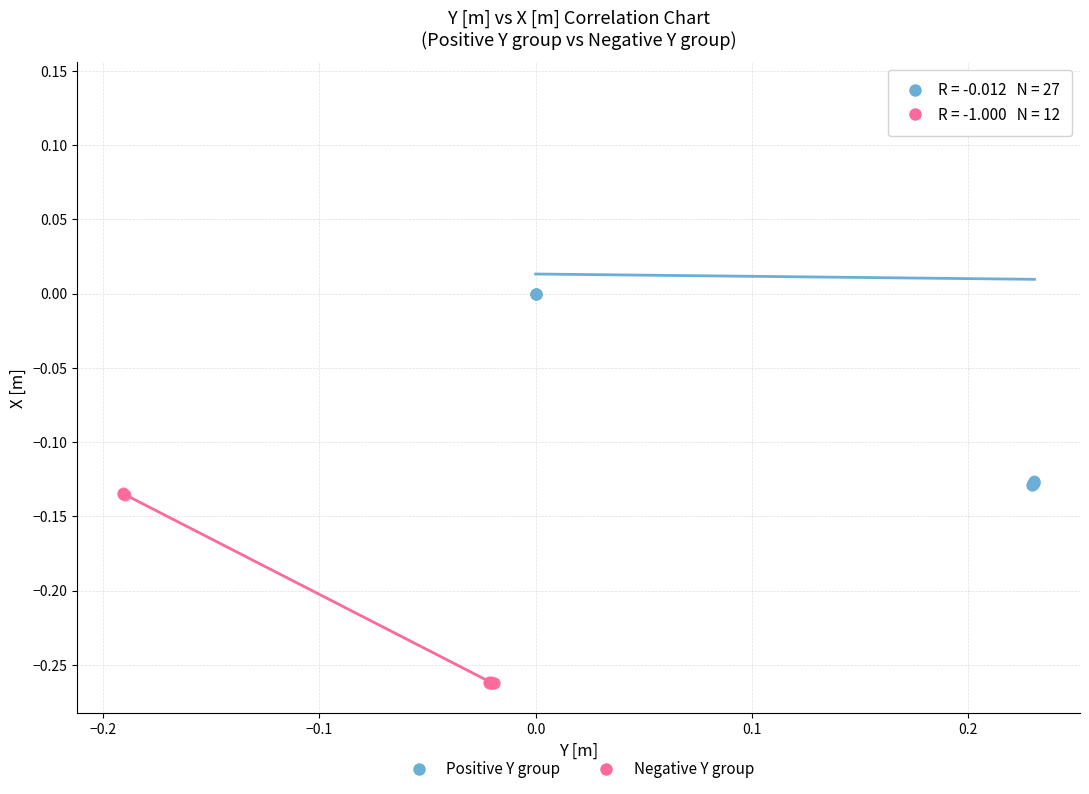

Which series has the largest Y range (max minus min)?

Positive Y group